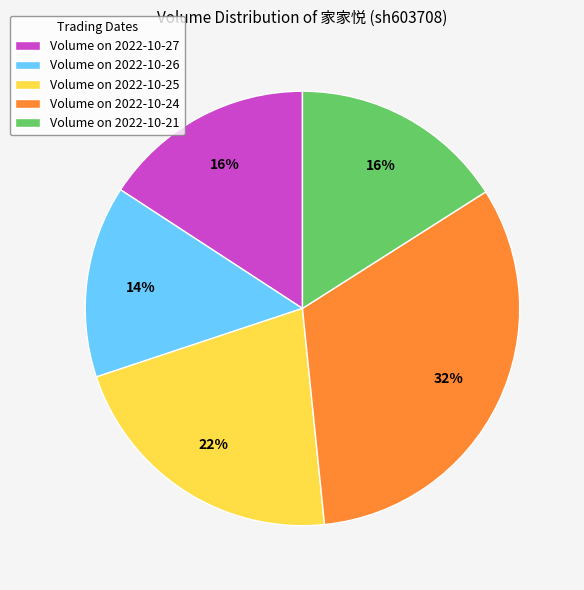

Is it true that Volume on 2022-10-27 is 22% of the pie?

False